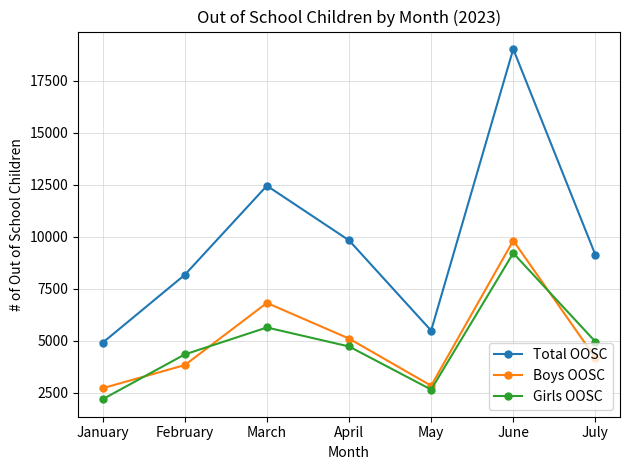

What are all the series names shown in the legend?

Total OOSC, Boys OOSC, Girls OOSC